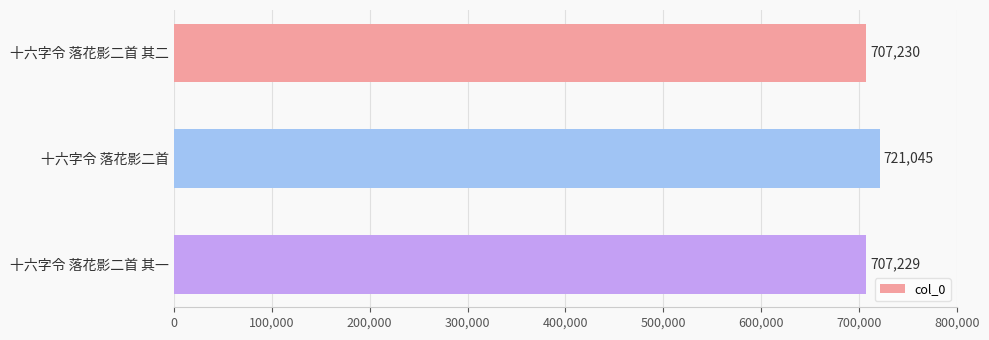

What is the maximum value shown in the chart?

721045